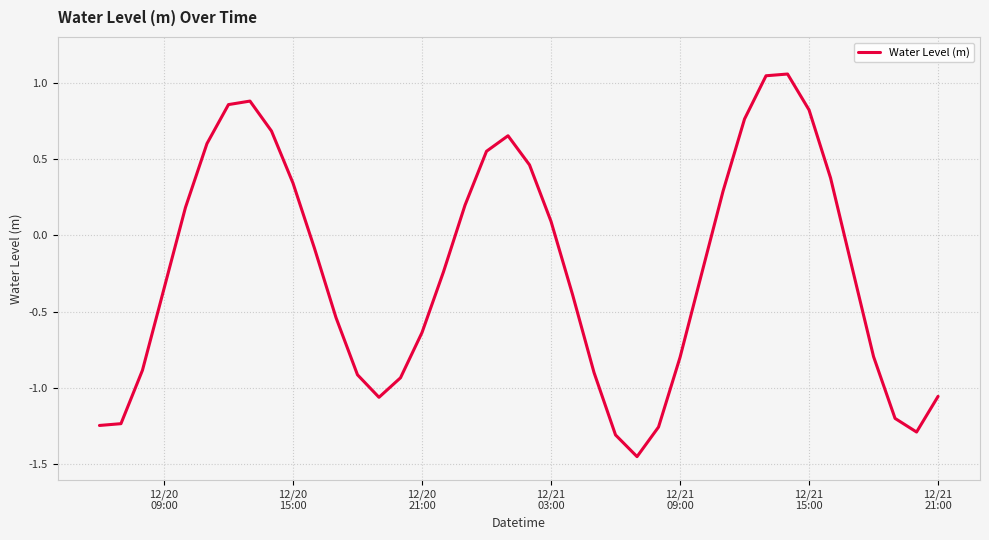

What is the difference between the second highest and second lowest values?

2.4